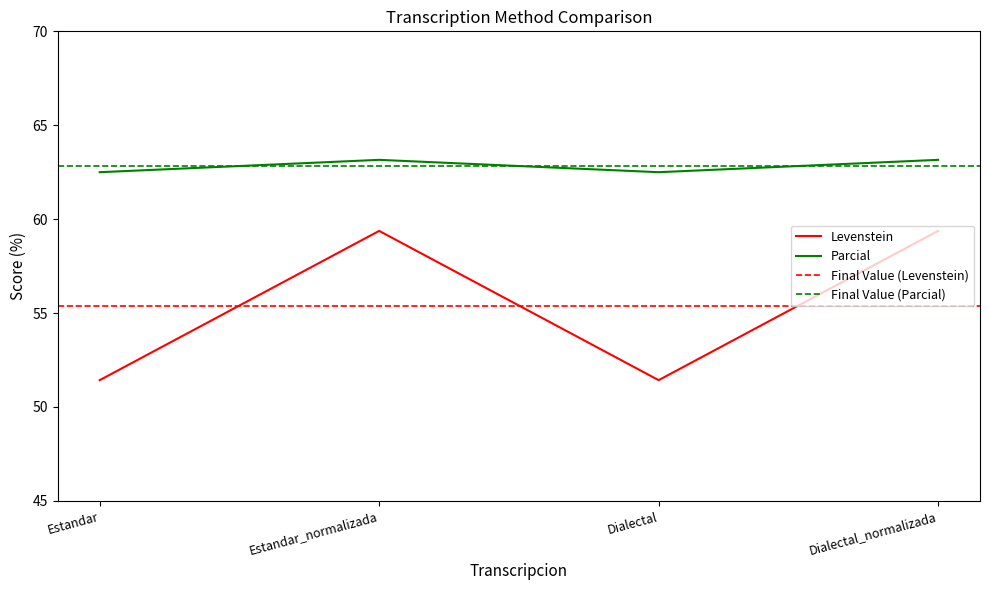

True or false: Levenstein has more than 2 interior local peaks.

False